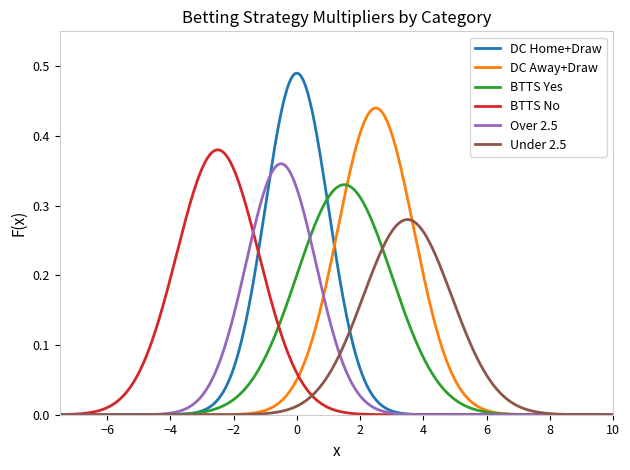

Which series has the widest spread of values?

DC Home+Draw